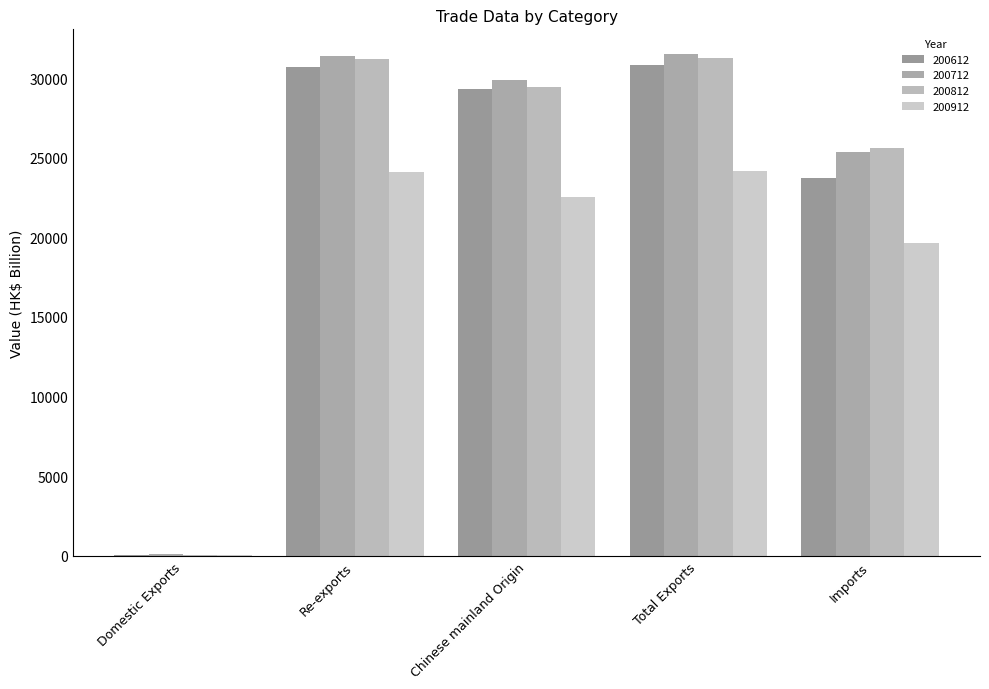

Rank the series by their maximum value, from lowest to highest.

200912, 200612, 200812, 200712